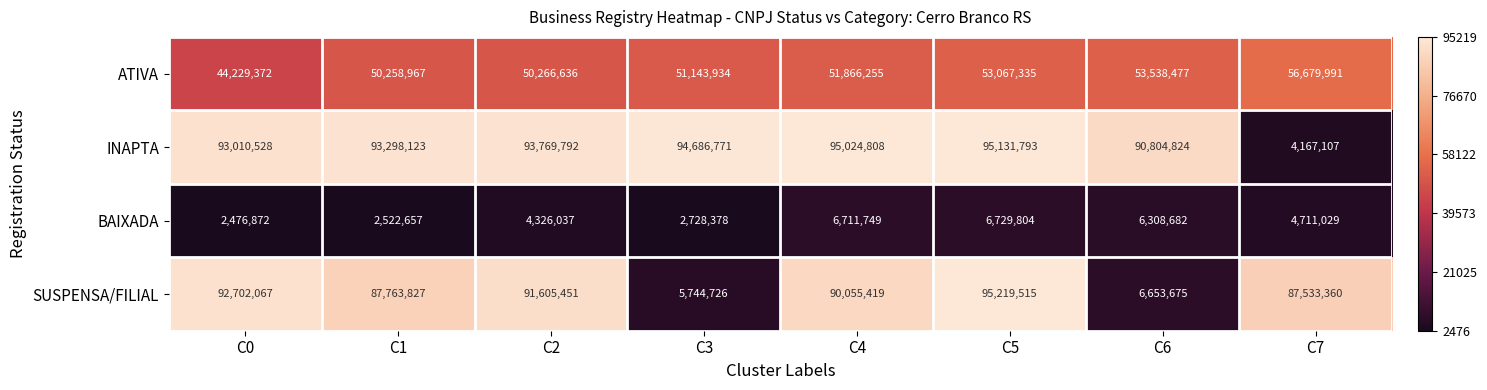

Which series has the largest total across all categories?

INAPTA